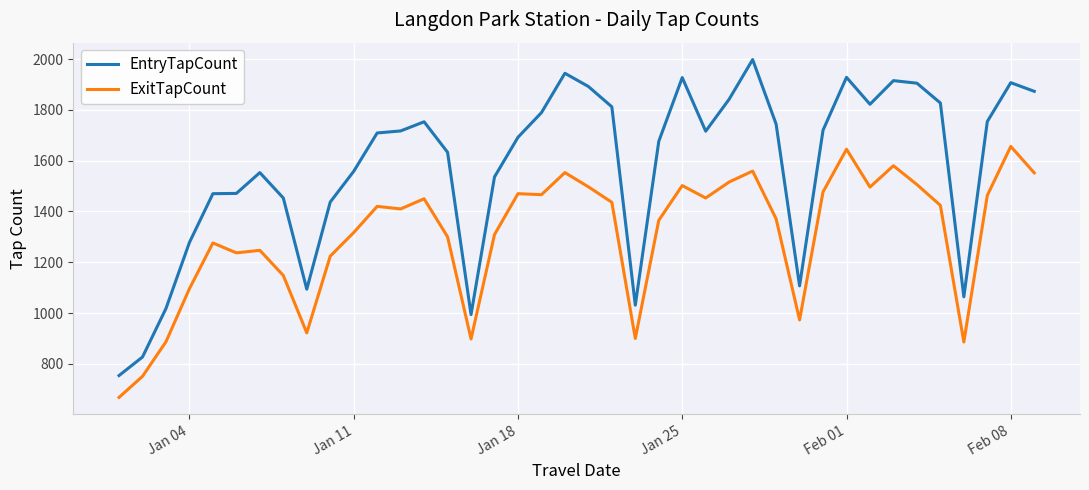

List the series in order of their overall mean, lowest first.

ExitTapCount, EntryTapCount